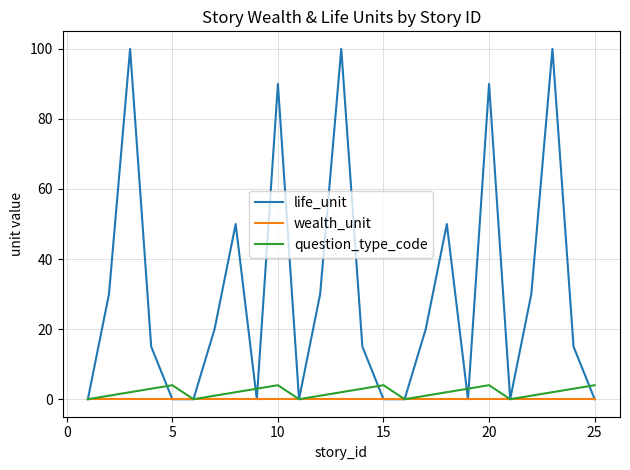

What is the maximum value for life_unit?

100